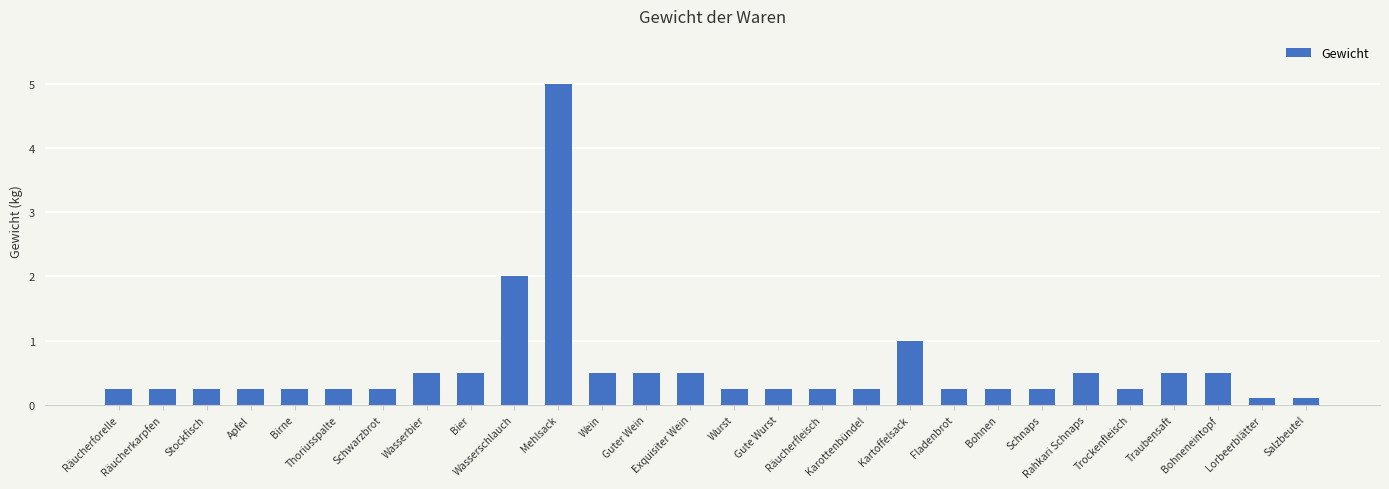

What is the difference between the maximum and minimum values?

4.9